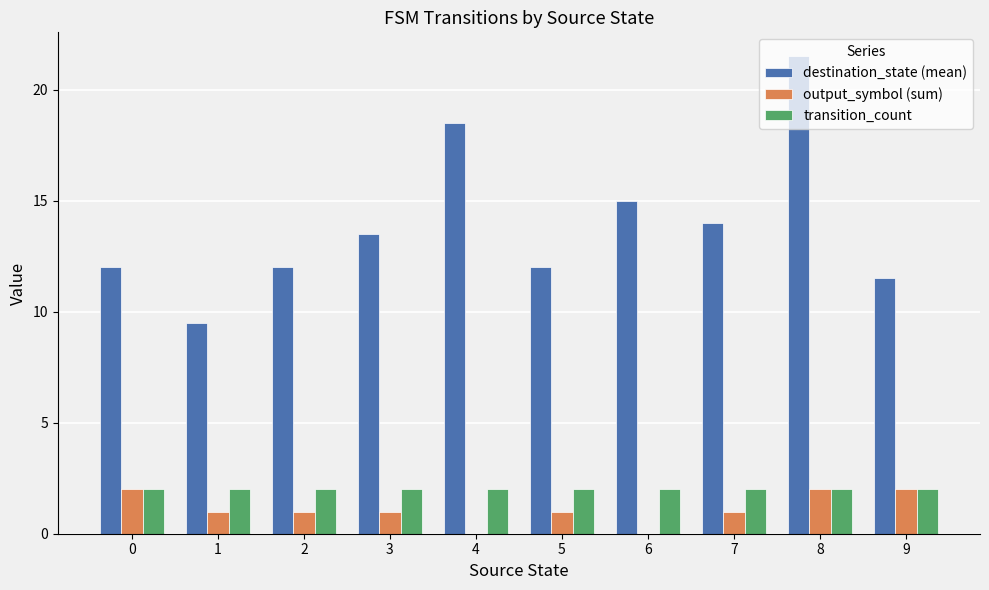

Which series has the largest total across all categories?

destination_state (mean)